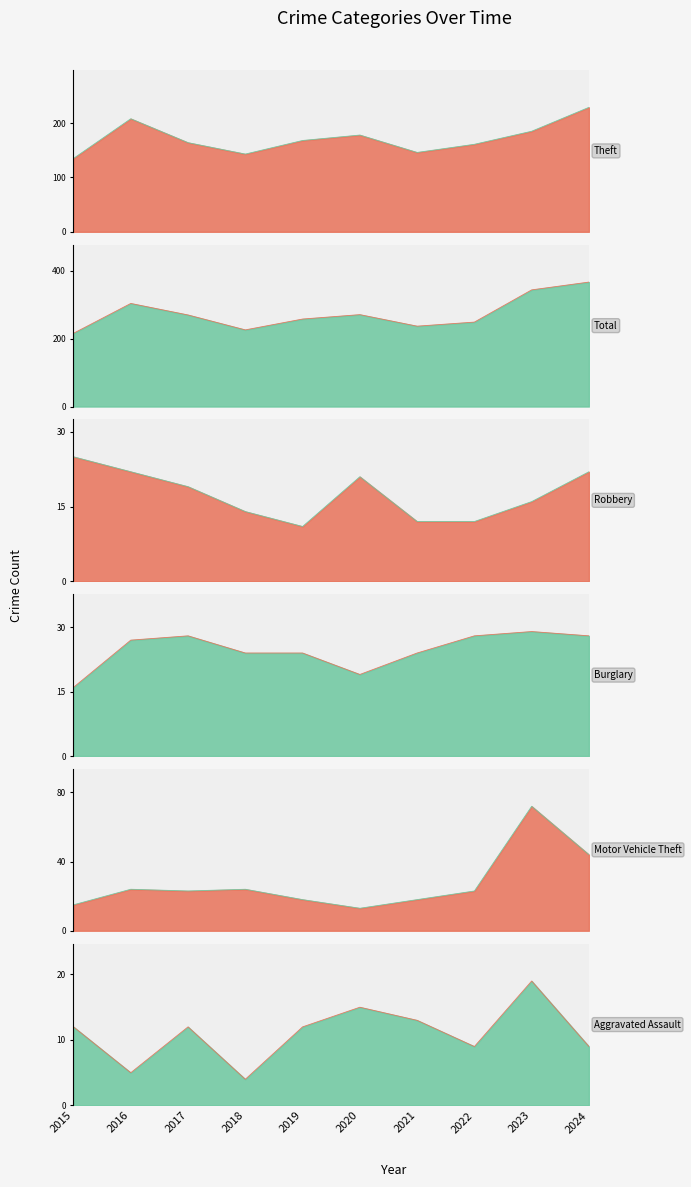

At which category does Burglary reach its first local peak?

2017